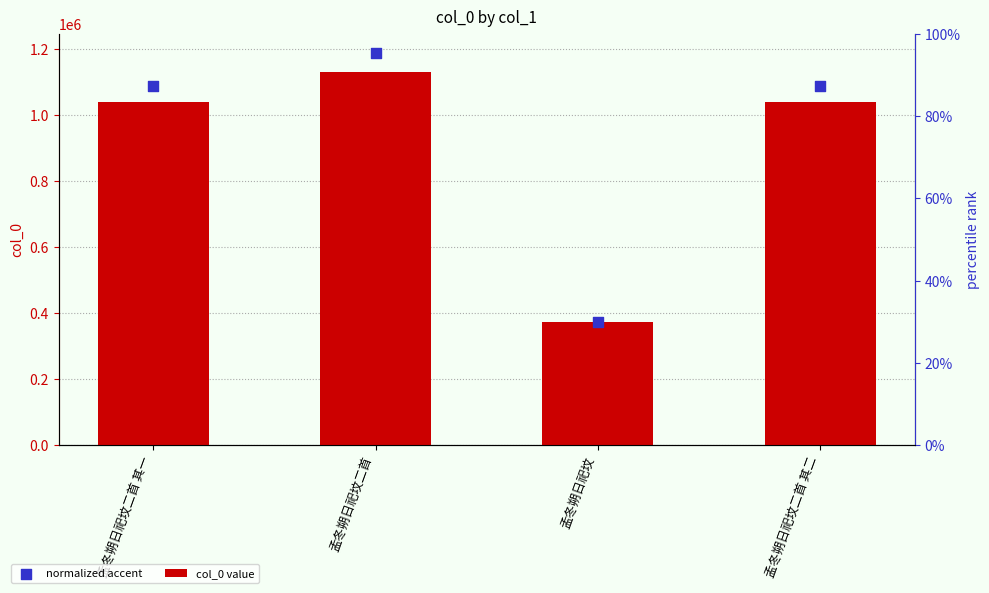

At how many categories does at least one series exceed 487524?

3